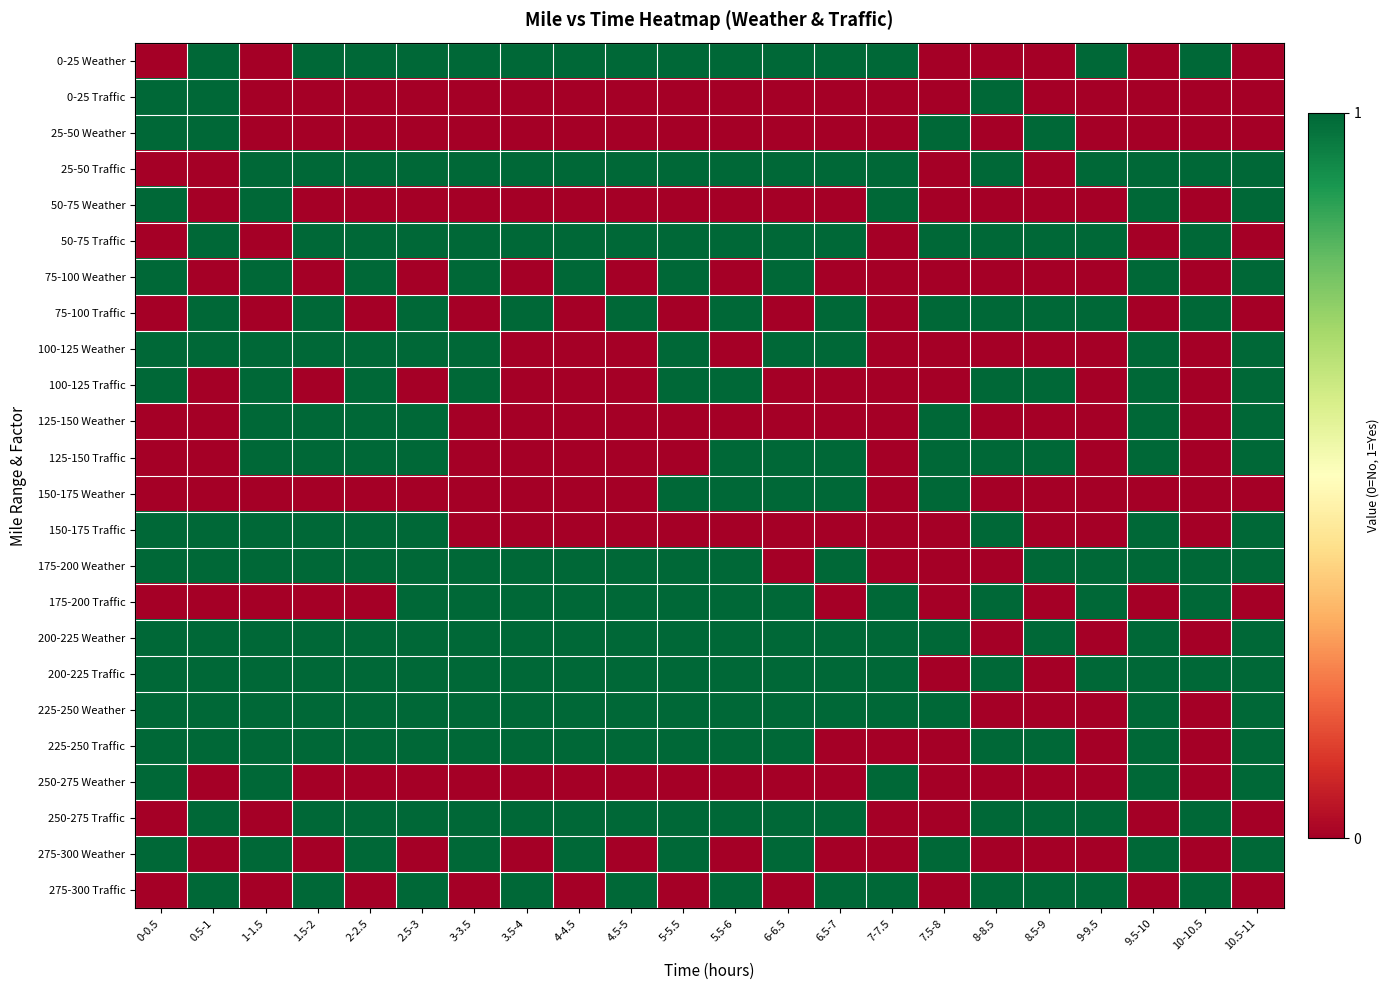

At how many categories does at least one series exceed 0?

22